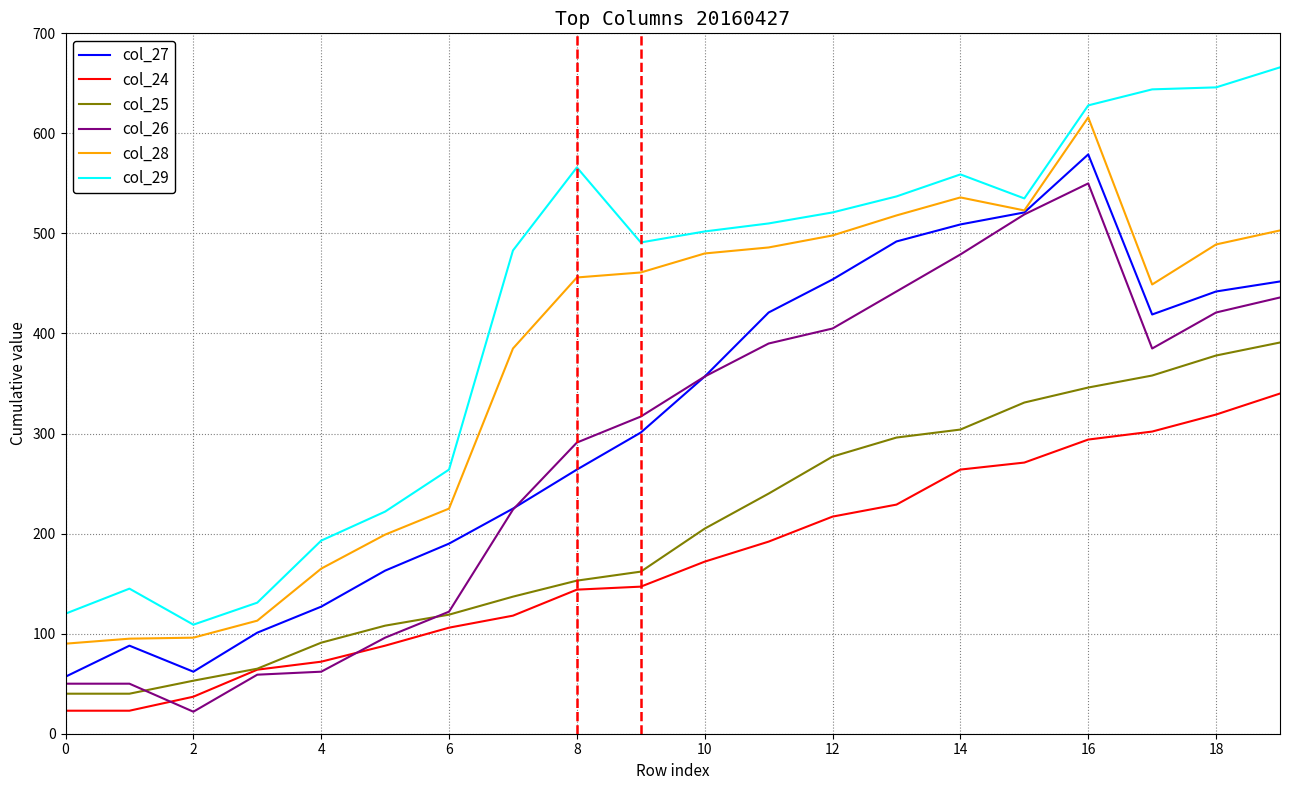

Which series has the largest total across all categories?

col_29